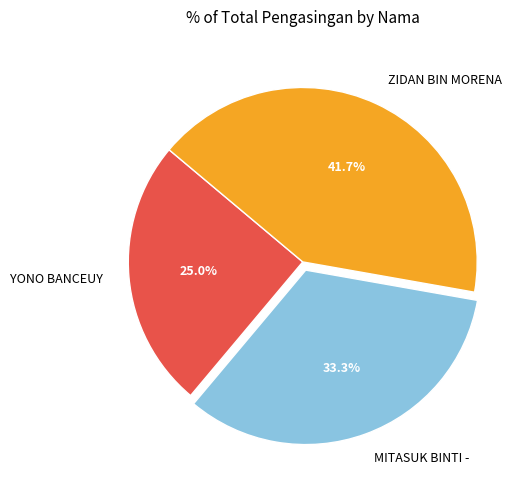

The MITASUK BINTI - slice represents 33% of the pie. True or false?

True